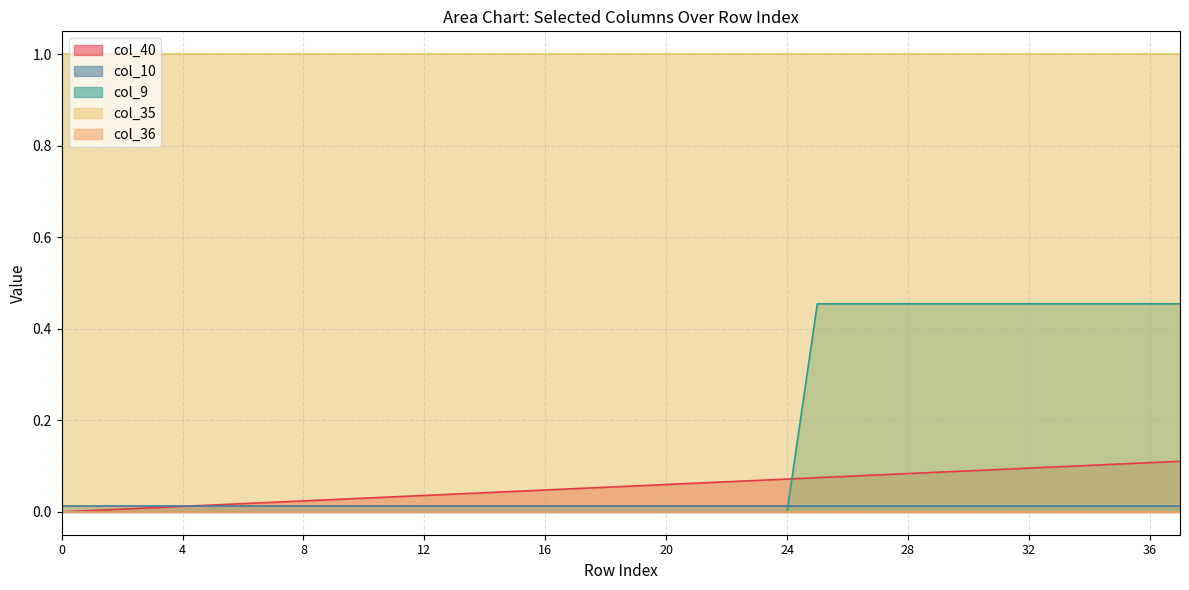

The col_36 series shows 0.0 at 37. True or false?

True